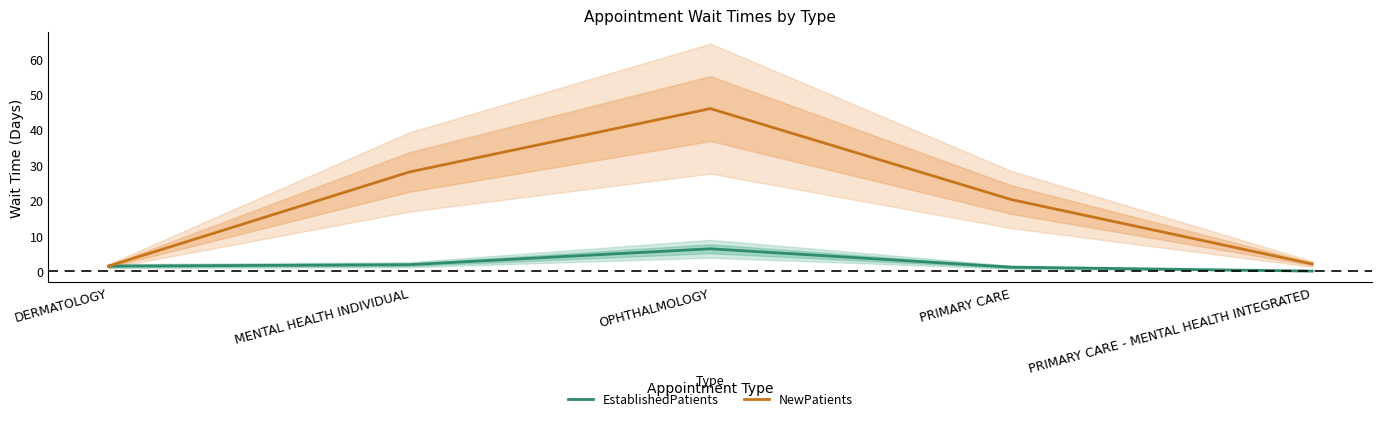

Where does the EstablishedPatients series first go above 1?

DERMATOLOGY